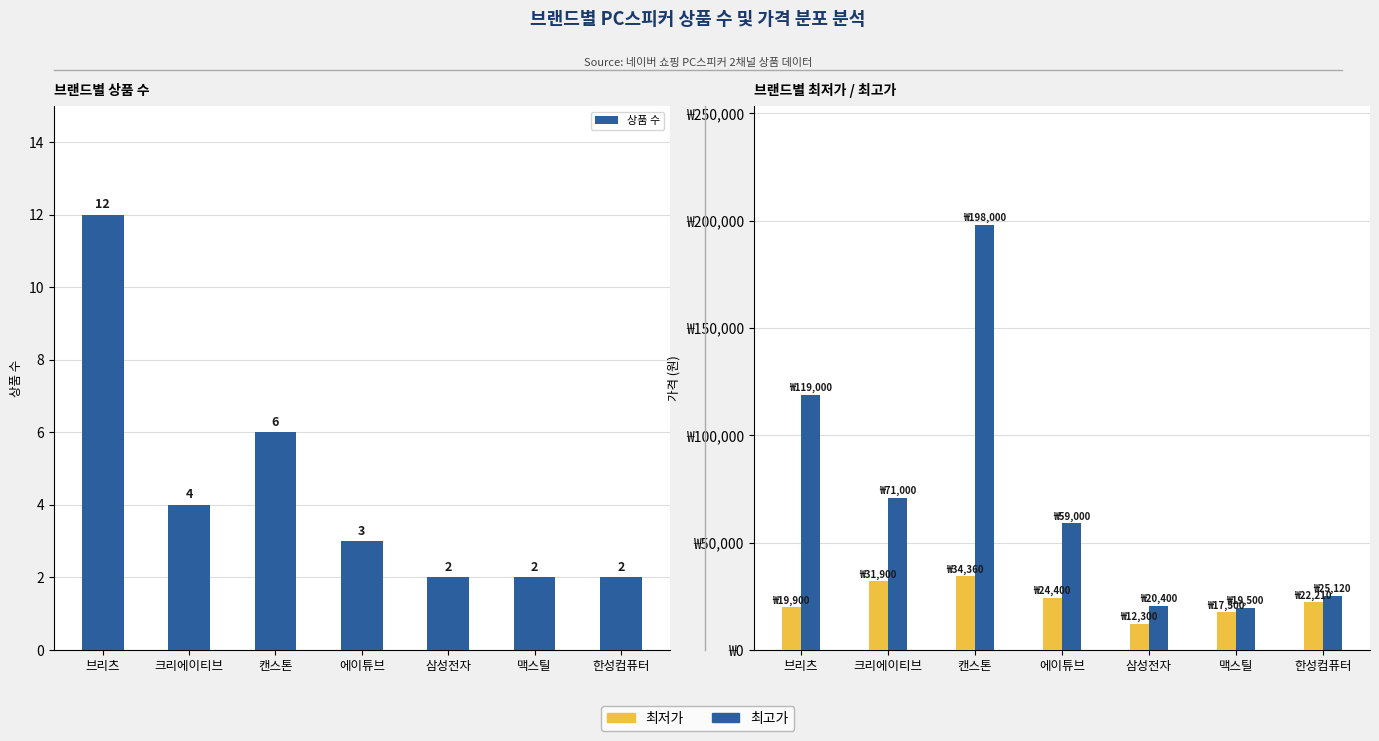

At which label is 최고가 closest to 108750?

브리츠